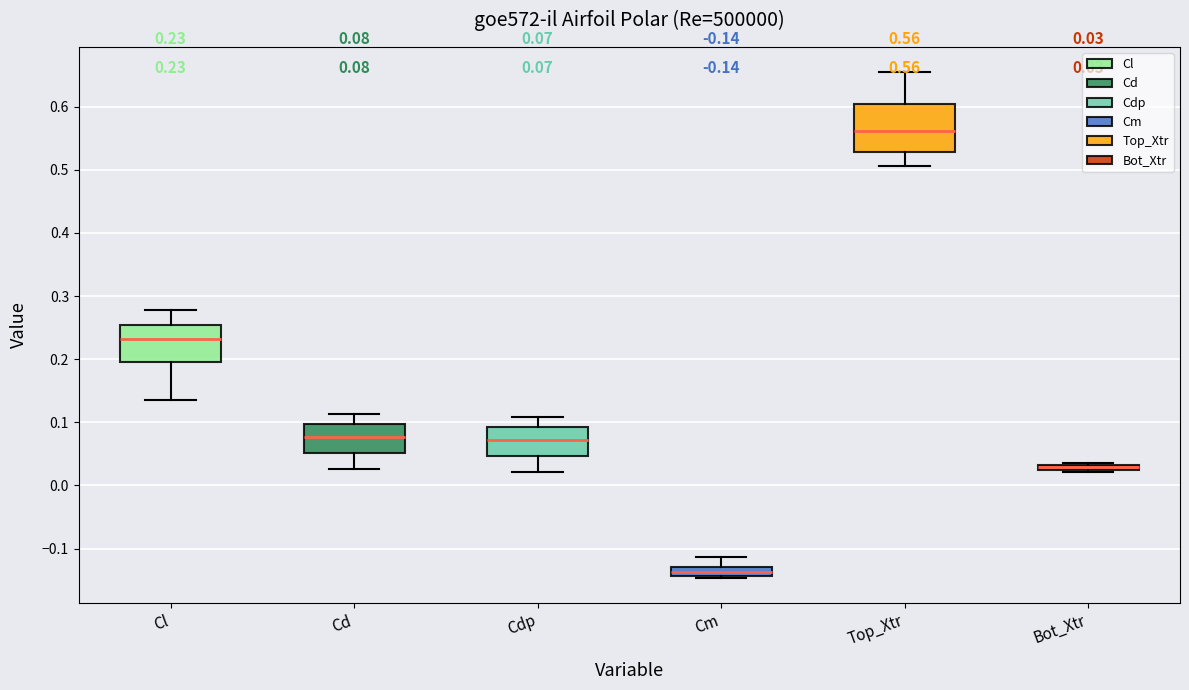

Which box has the highest median line?

Top_Xtr